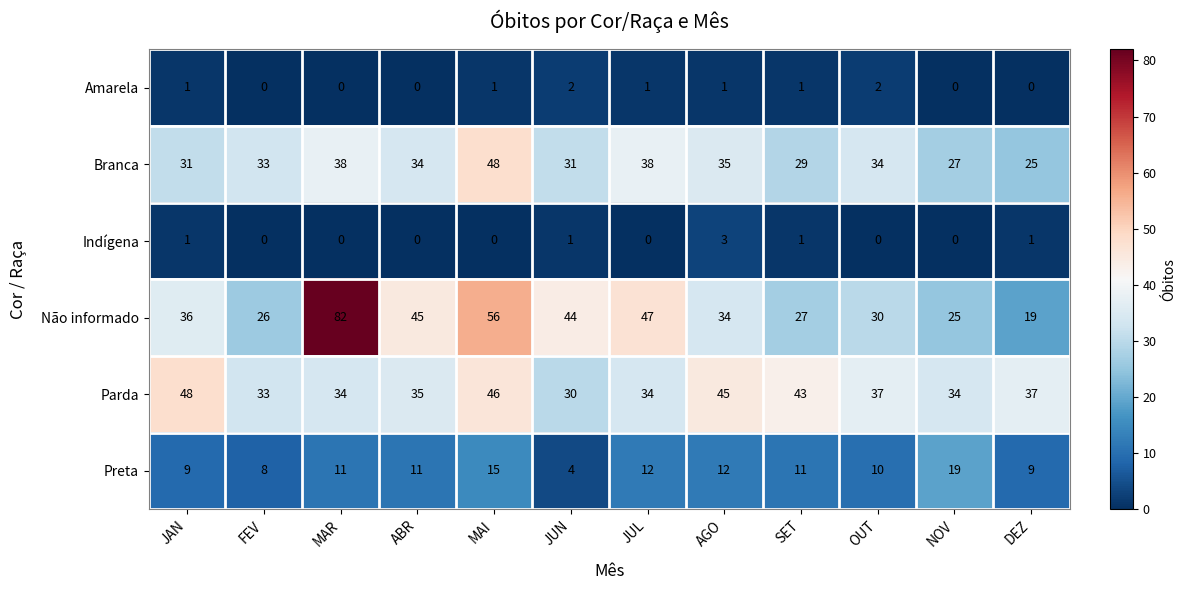

What is the spread (max minus min) of values at AGO?

44